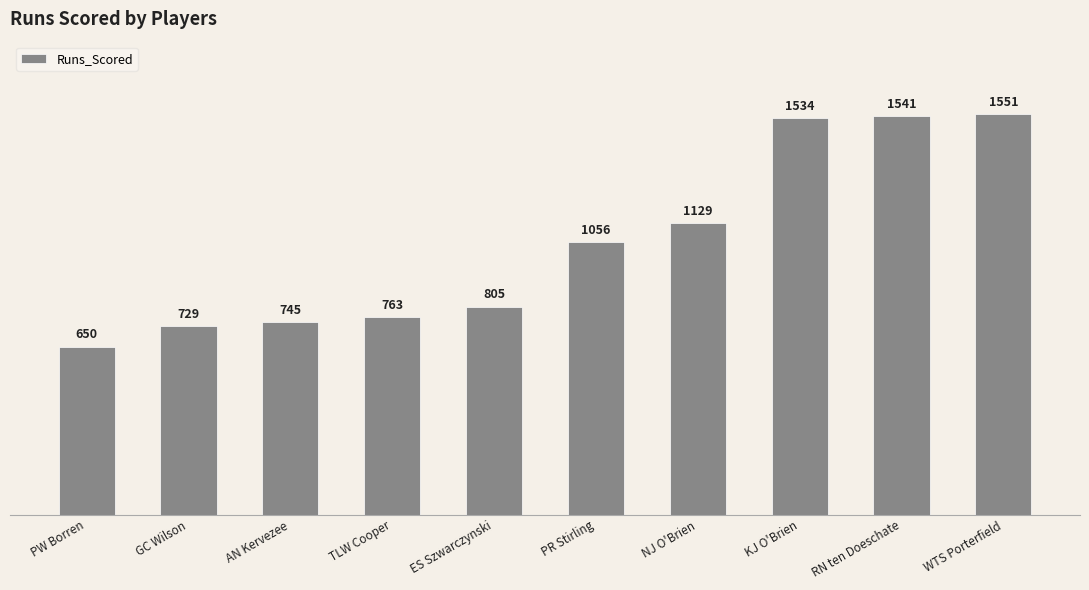

What is the change in value from AN Kervezee to PR Stirling?

+311